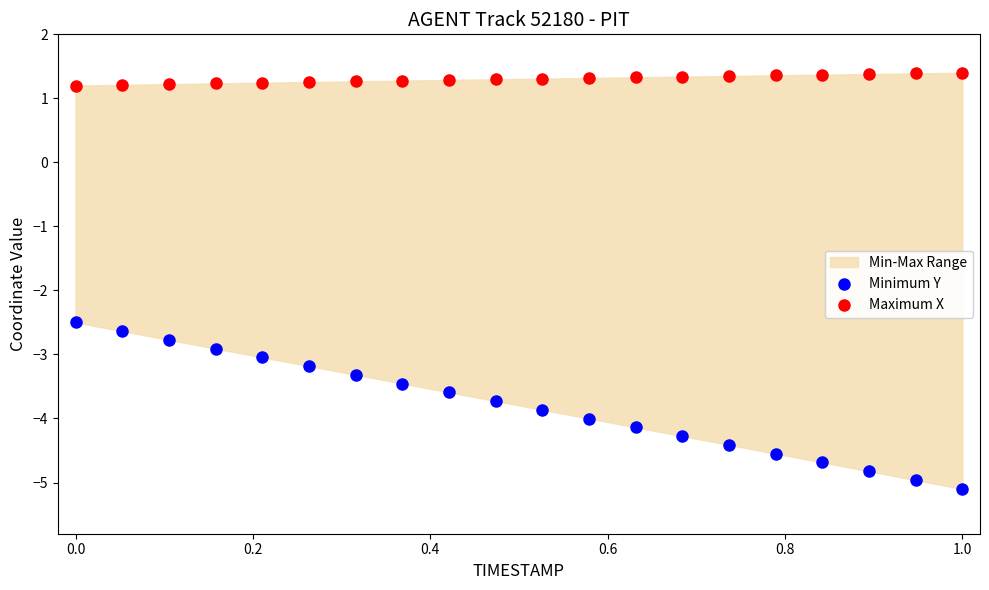

Across all series, what Y value is closest to -1?

-2.5